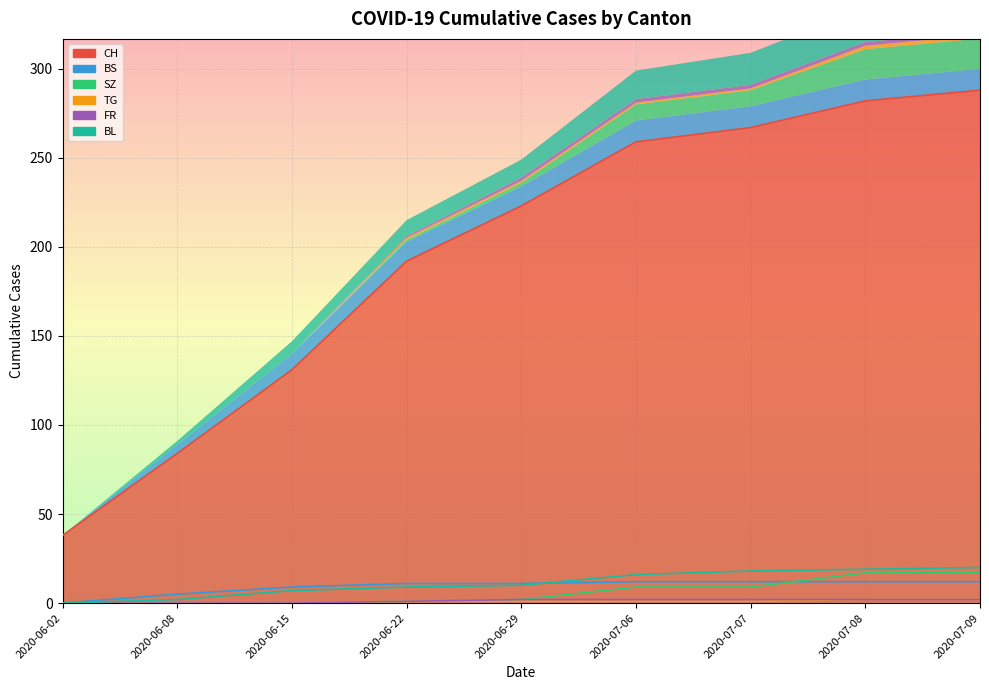

True or false: SZ and FR cross at least once.

False